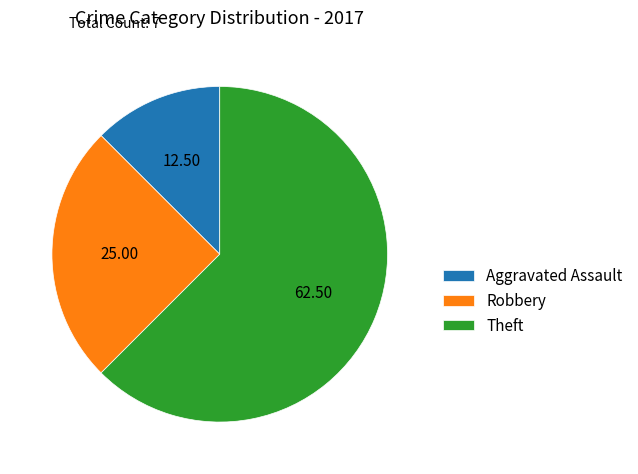

Which has a higher value, Theft or Robbery?

Theft